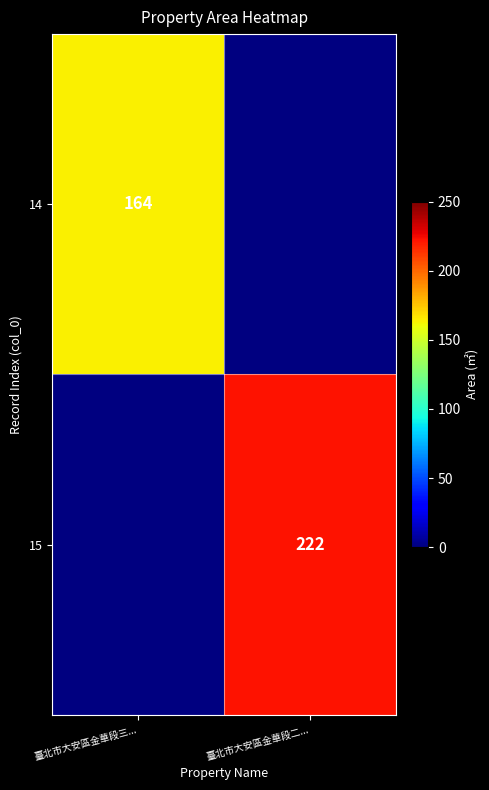

The 15 series shows 375 at 臺北市大安區金華段二.... True or false?

False